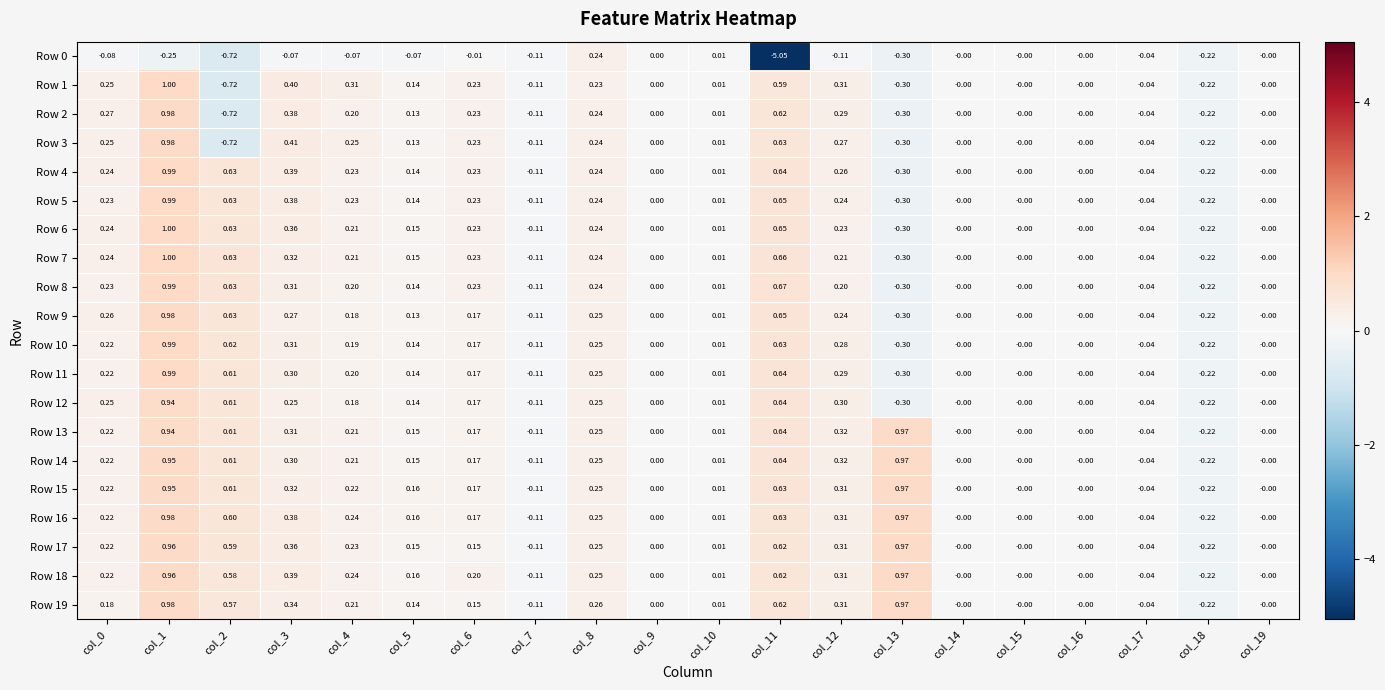

Is the value of Row 6 at col_8 greater than the value of Row 19 at col_4?

Yes